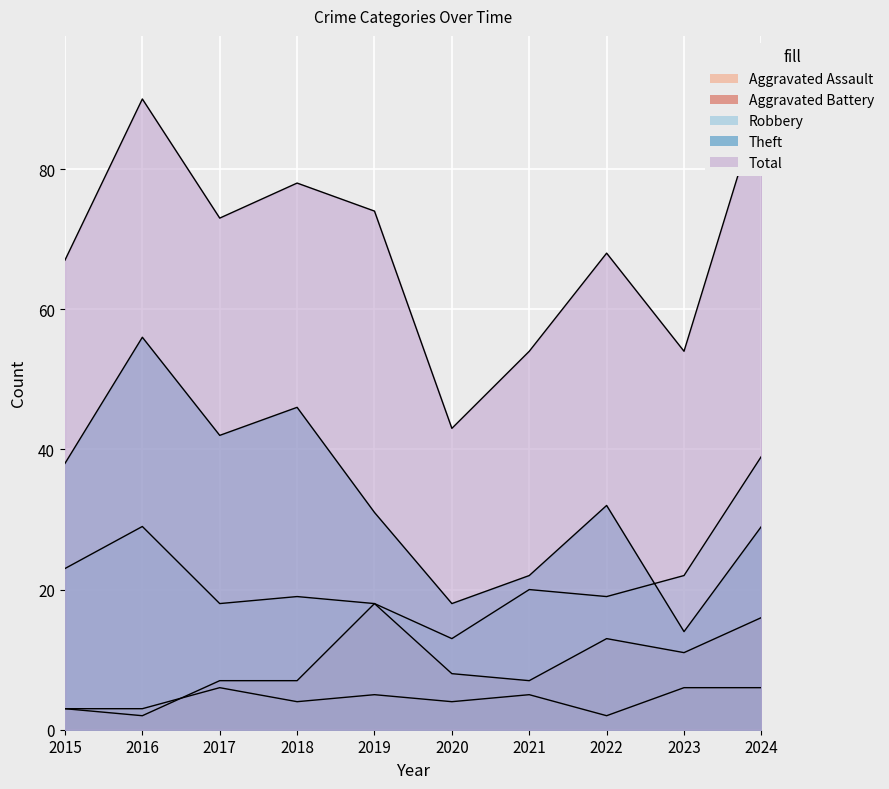

How many distinct data groups are displayed?

5